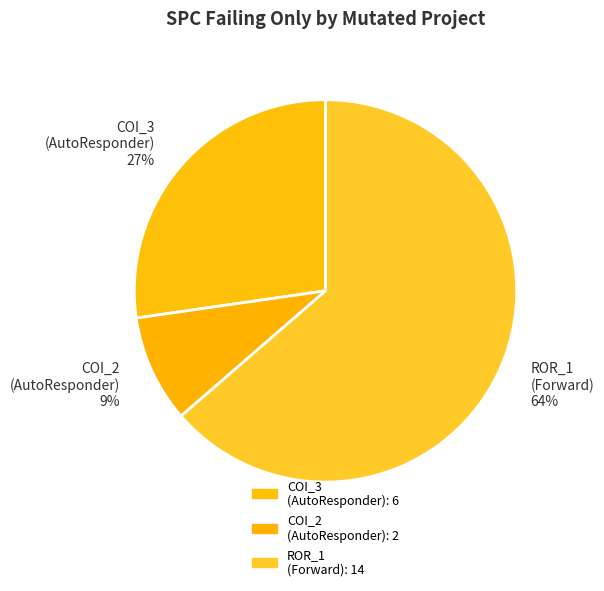

Which category has the biggest portion of the pie?

ROR_1 (Forward) 64%